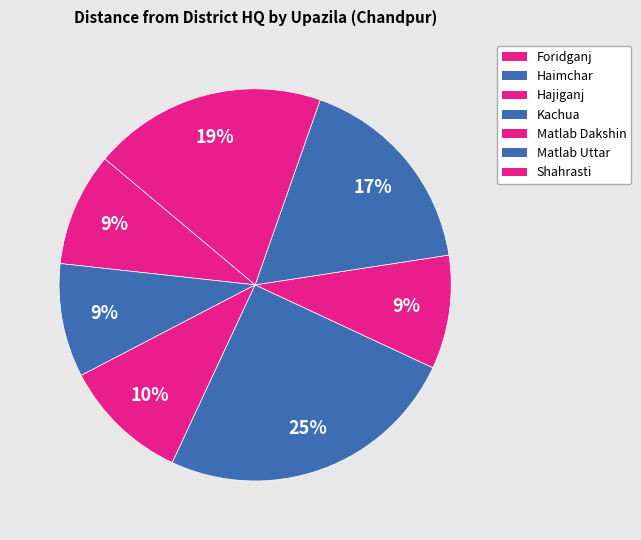

Is the sum of Hajiganj and Matlab Uttar greater than half?

No